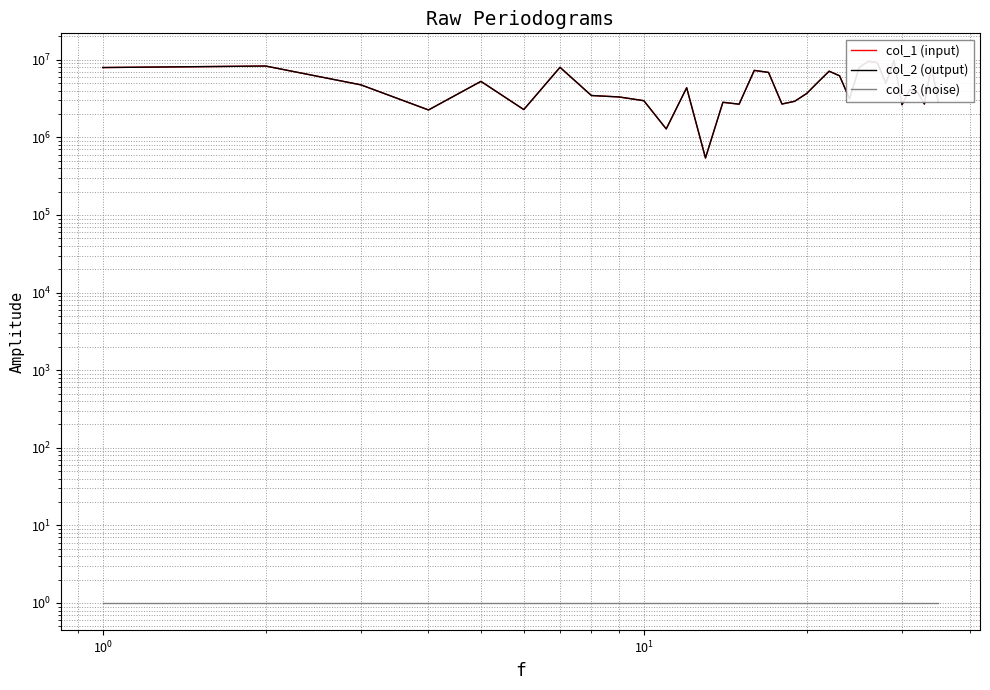

True or false: col_3 (noise) and col_1 (input) intersect in this chart.

False